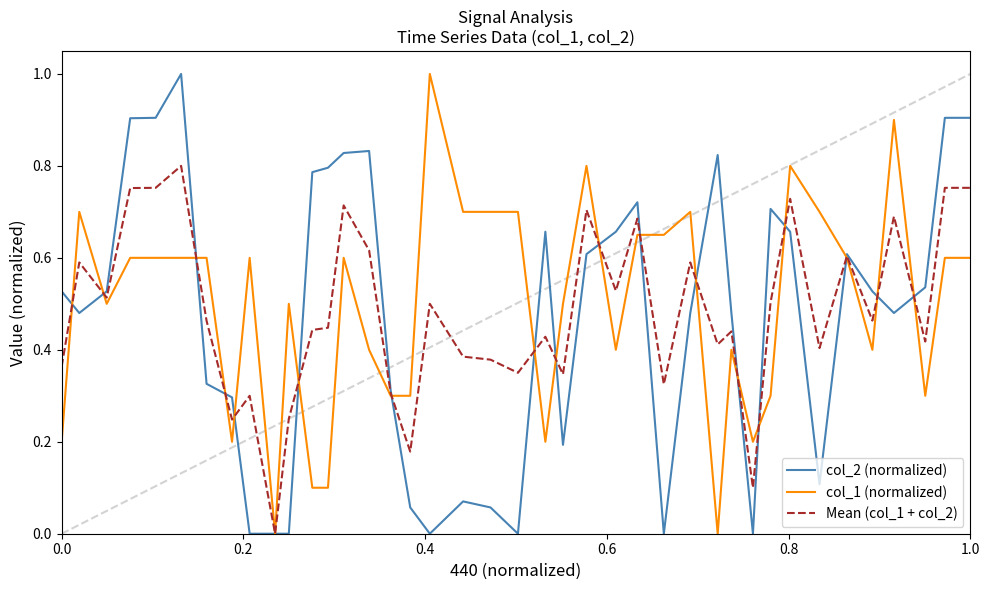

Which series has the largest total across all categories?

col_1 (normalized)